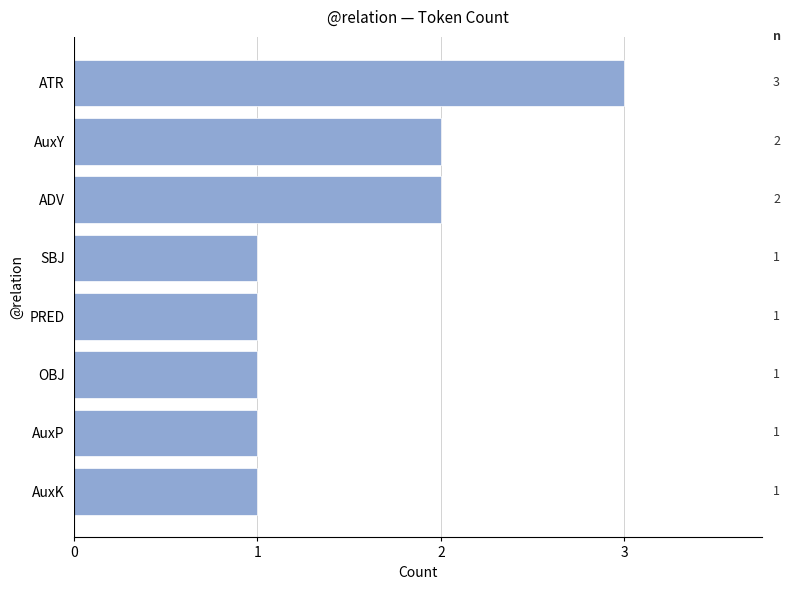

What is the sum of all values?

12